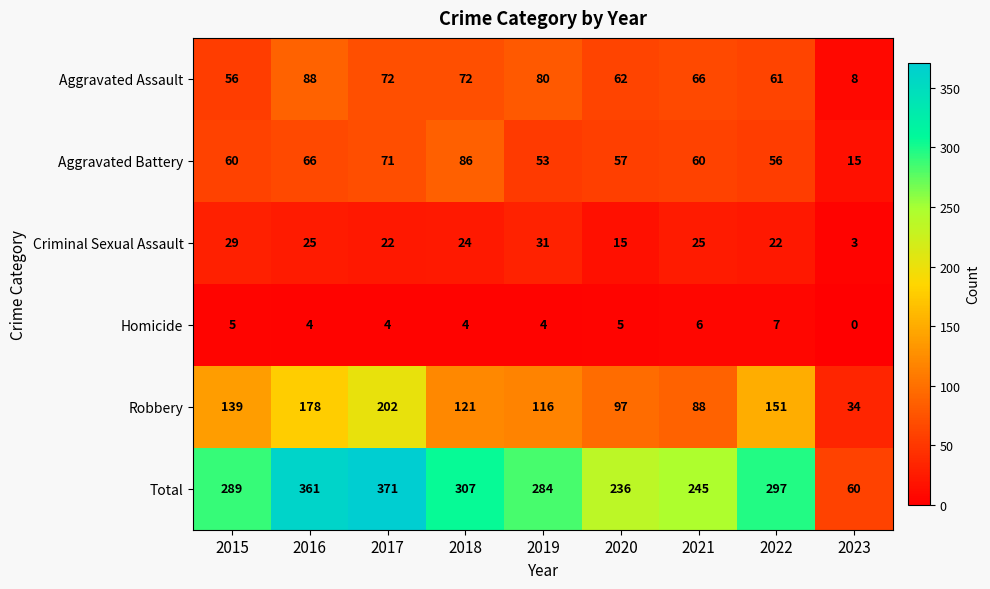

True or false: Aggravated Assault has a value of 72 at 2018.

True